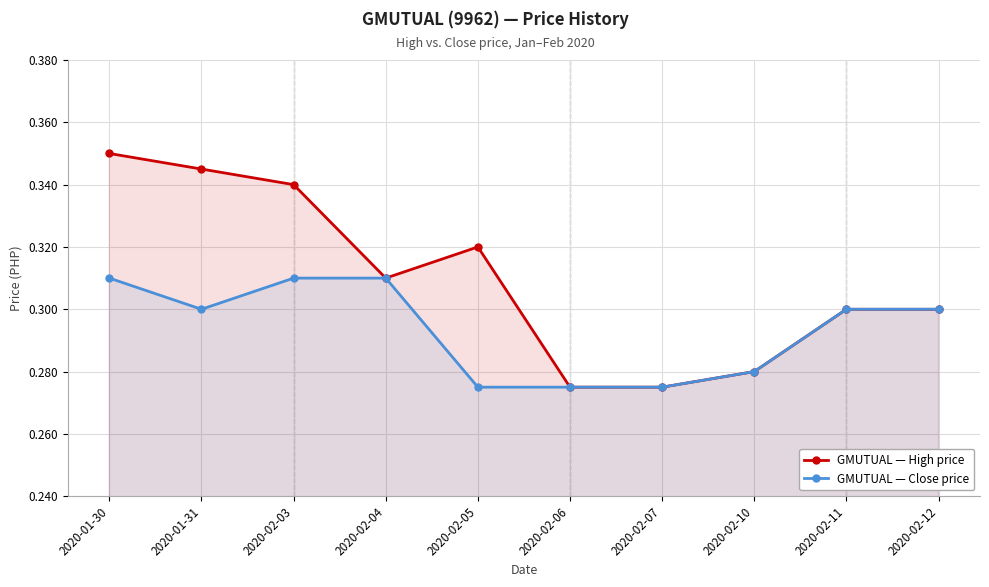

At which category does GMUTUAL — Close price reach its first local valley?

2020-01-31